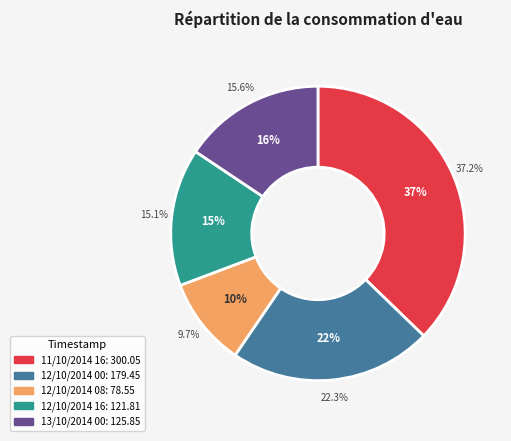

Count the number of slices in the pie.

5